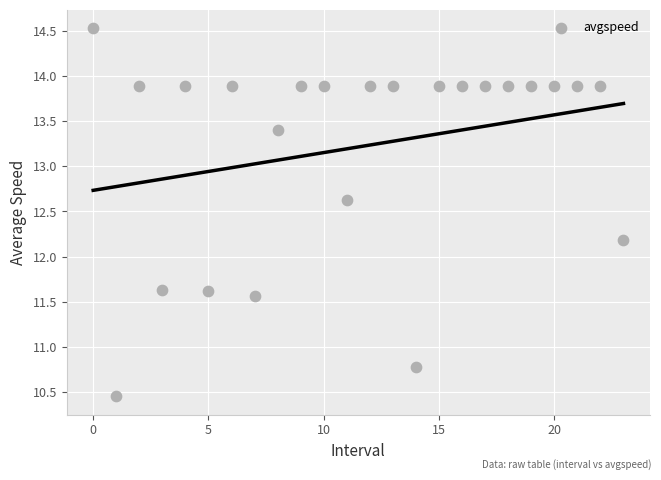

What Y value in the scatter plot is closest to 12?

12.2